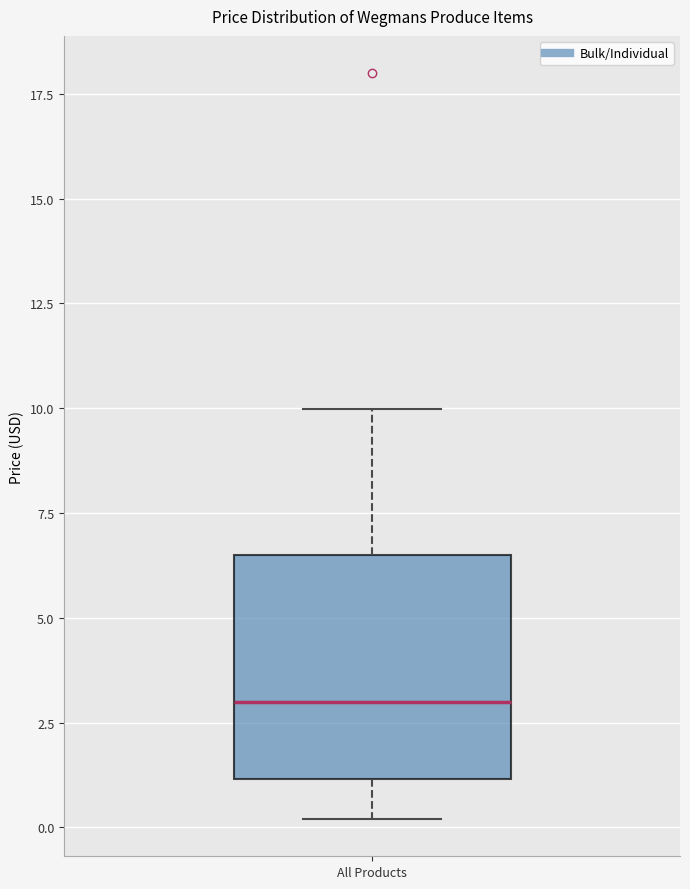

Where is the upper edge of the box for All Products on the y-axis? The values are not printed on the chart, so give them approximately, as read against the axis.

6.5